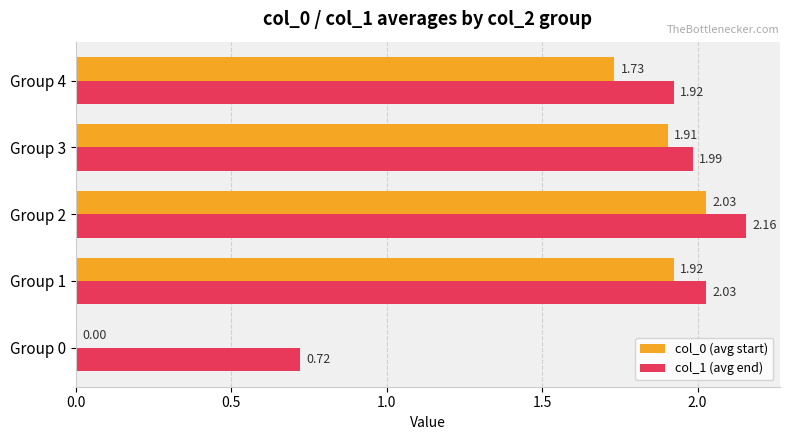

Which label corresponds to the largest value in the chart?

Group 2